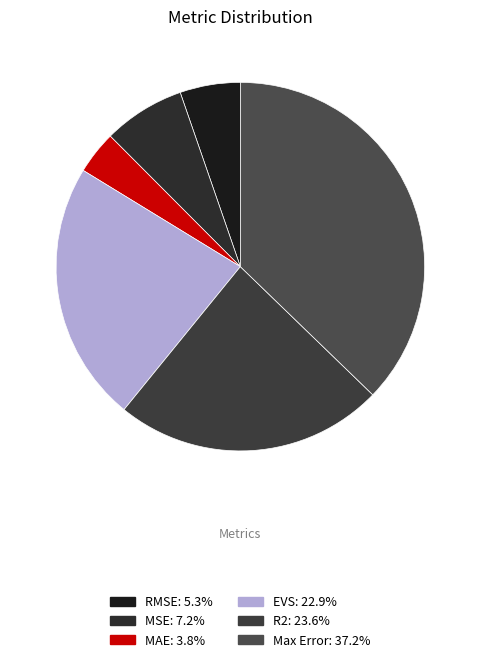

Rank the categories by value from lowest to highest.

MAE, RMSE, MSE, EVS, R2, Max Error